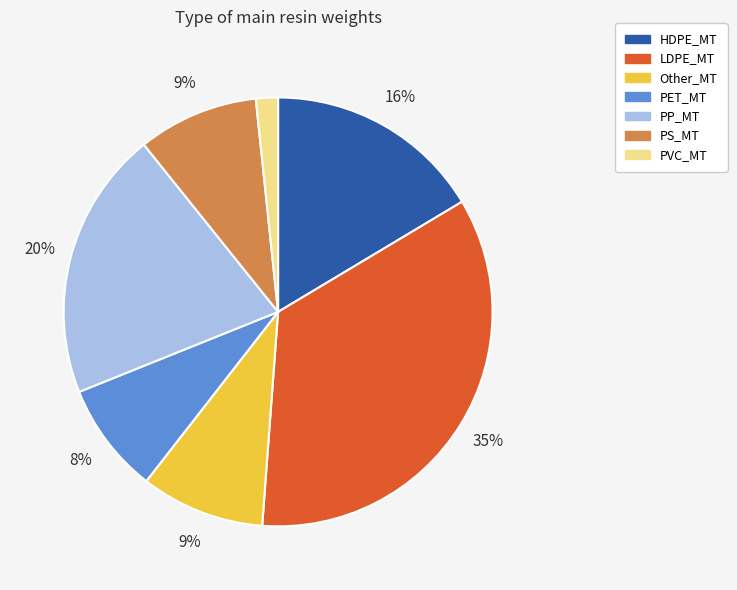

Is there any slice that represents more than half of the pie?

No